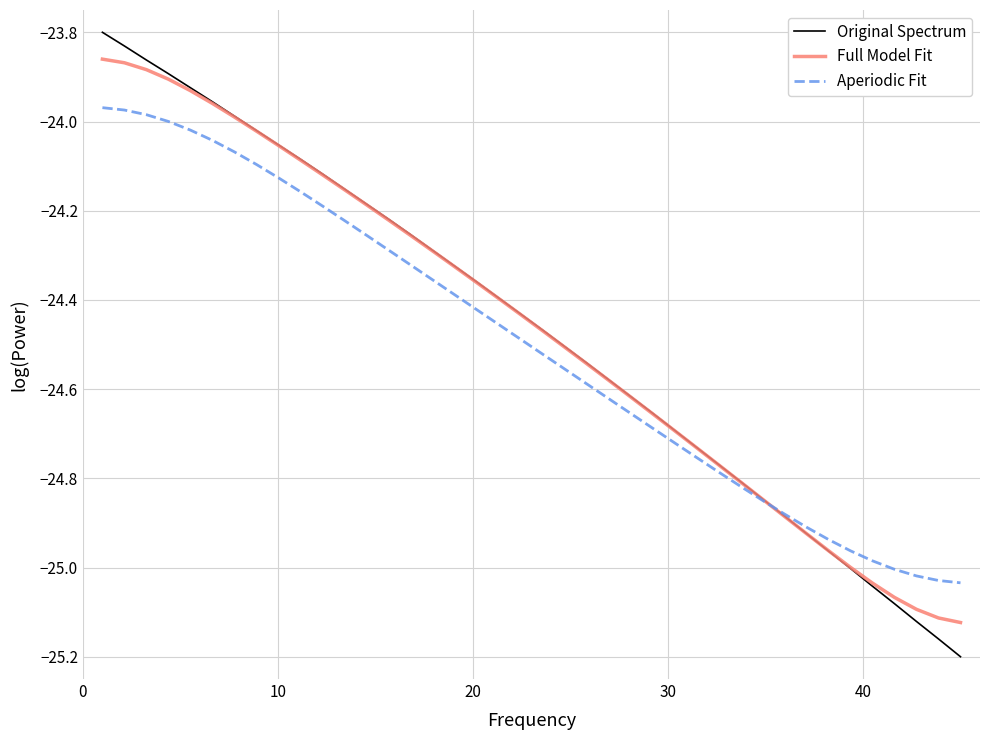

List the series in order of their peak value, highest first.

Original Spectrum, Full Model Fit, Aperiodic Fit